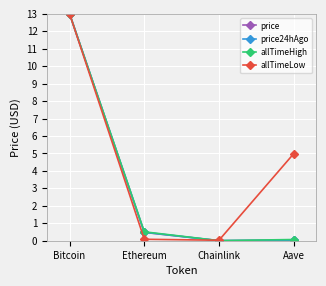

What is the label of the 3rd point from the left?

Chainlink